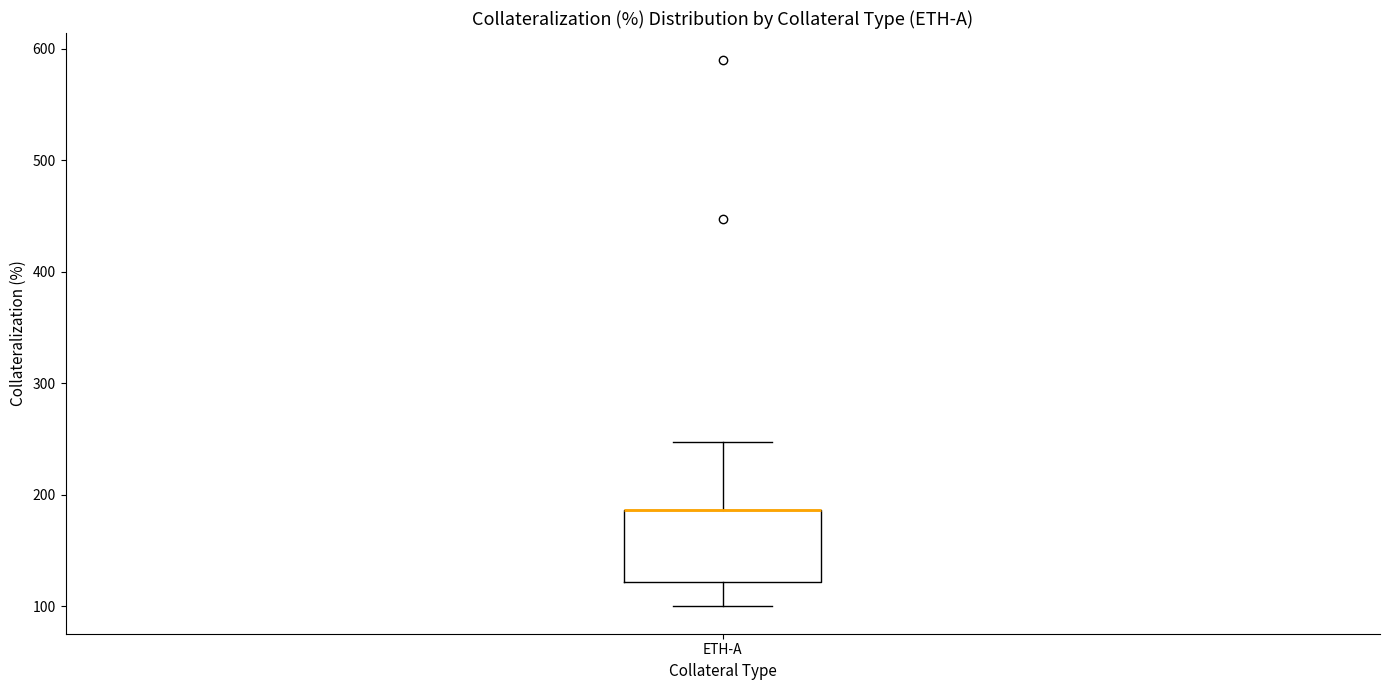

Where does the lower whisker of the box for ETH-A end on the y-axis? The values are not printed on the chart, so give them approximately, as read against the axis.

100